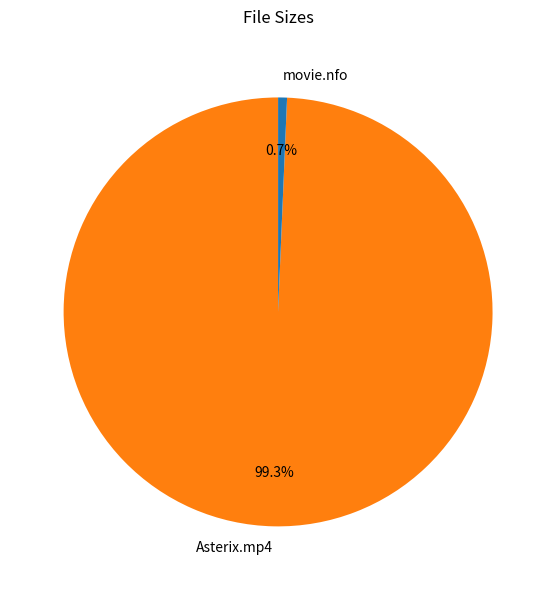

What portion of the pie excludes movie.nfo?

99.3%